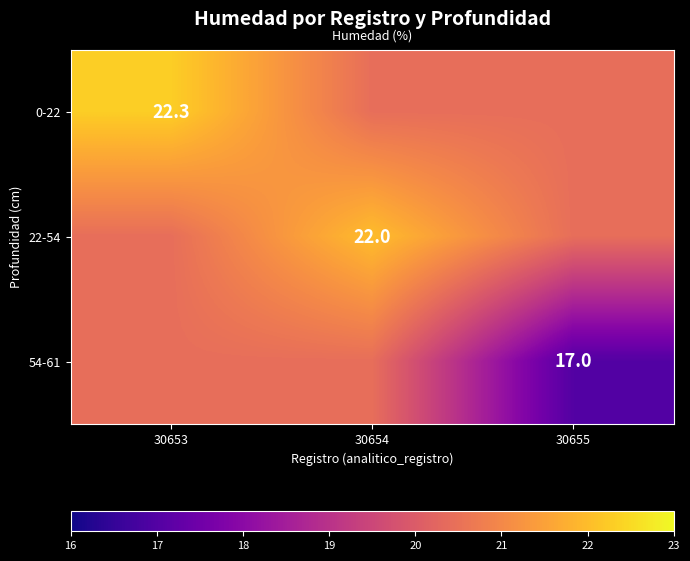

Which series changed the most between 30654 and 30655?

54-61